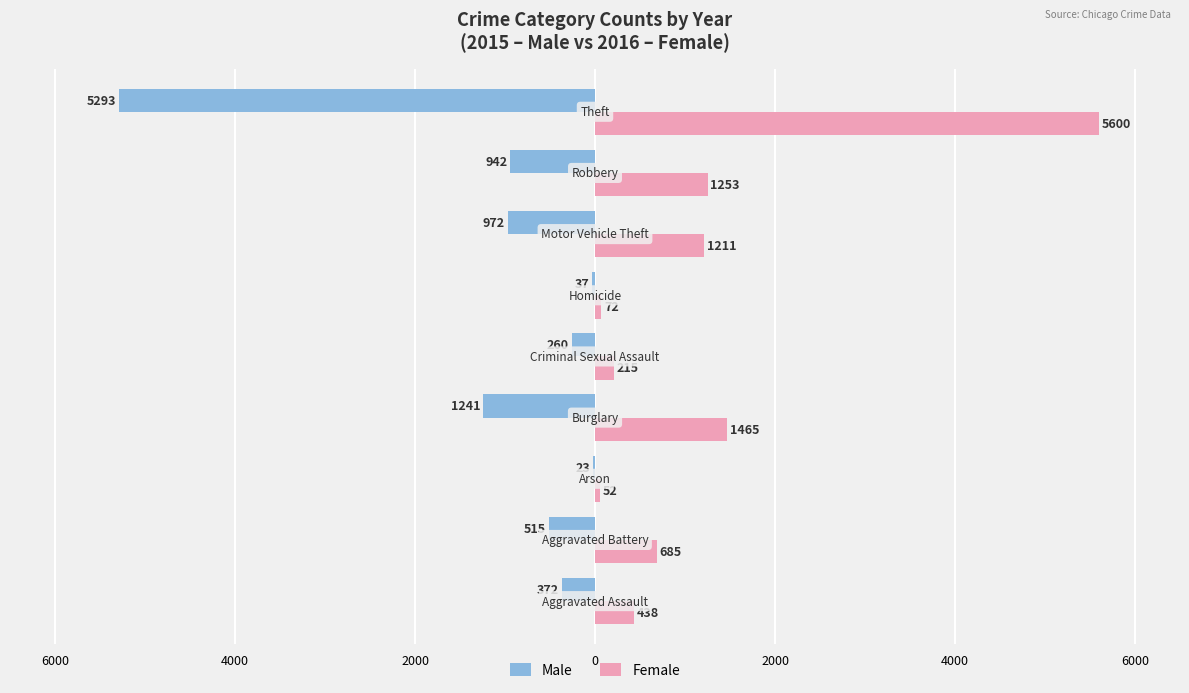

Rank the series by their maximum value, from highest to lowest.

Female, Male